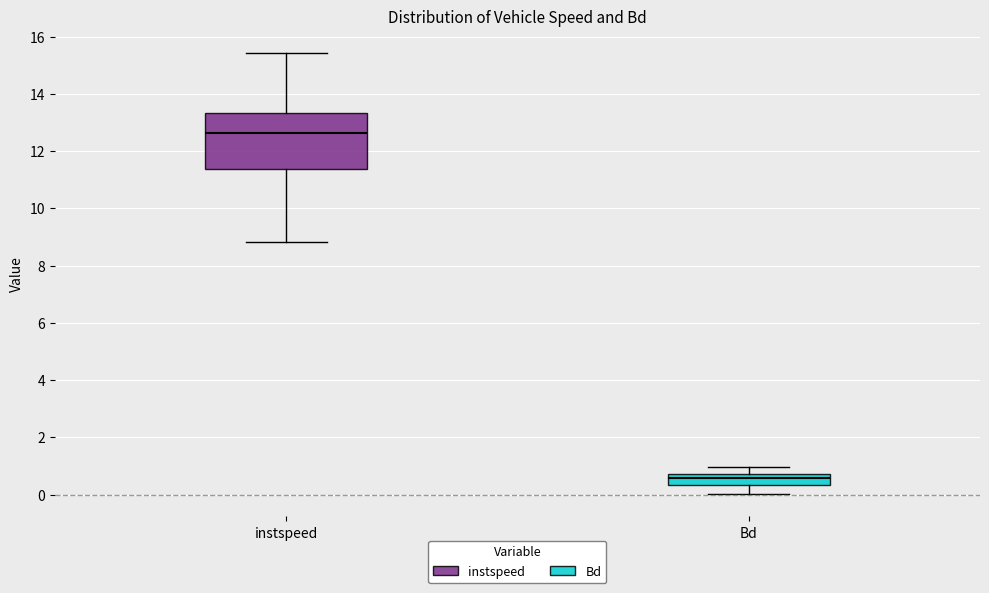

Reading left to right, transcribe this box plot: for each box, give where its median line is, the range the box spans, and where its two whiskers end, as read against the y-axis. The values are not printed on the chart, so give them approximately, as read against the axis.

instspeed: median 12.6, box 11.4 to 13.4, whiskers 8.8 to 15.4
Bd: median 0.6, box 0.4 to 0.8, whiskers 0.0 to 1.0